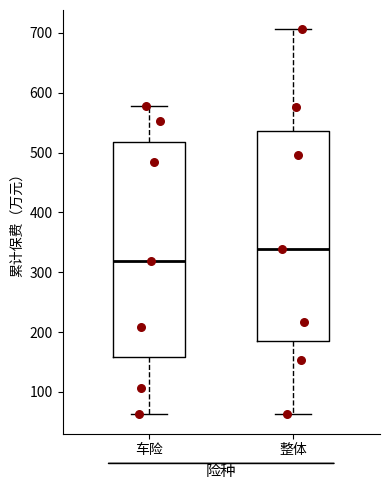

Reading left to right, read every box against the y-axis: the position of its median line, the range the box covers, and the ends of its whiskers. The values are not printed on the chart, so give them approximately, as read against the axis.

车险: median 320, box 160 to 520, whiskers 60 to 580
整体: median 340, box 180 to 540, whiskers 60 to 710